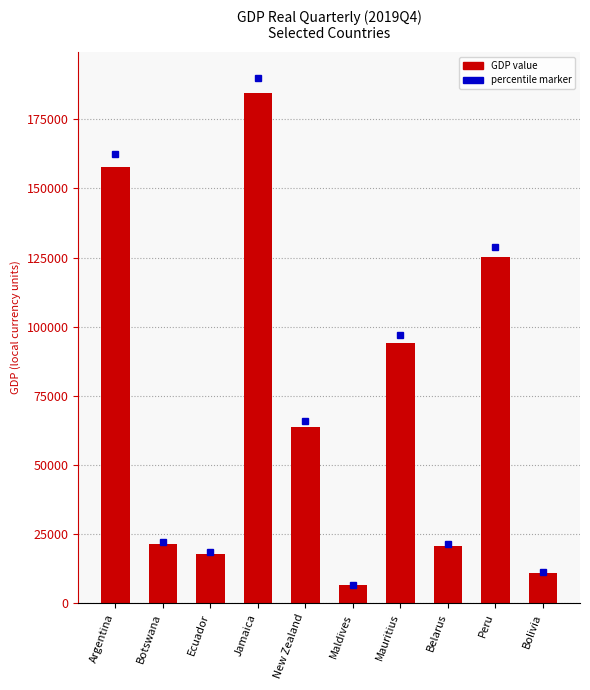

Is it true that the value at Bolivia is 10783.2?

True